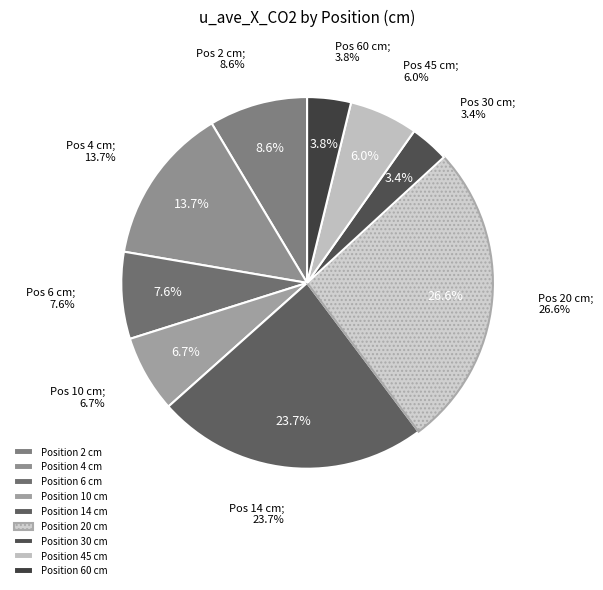

To the nearest percent, what is the difference between the largest and smallest slice percentages?

23%